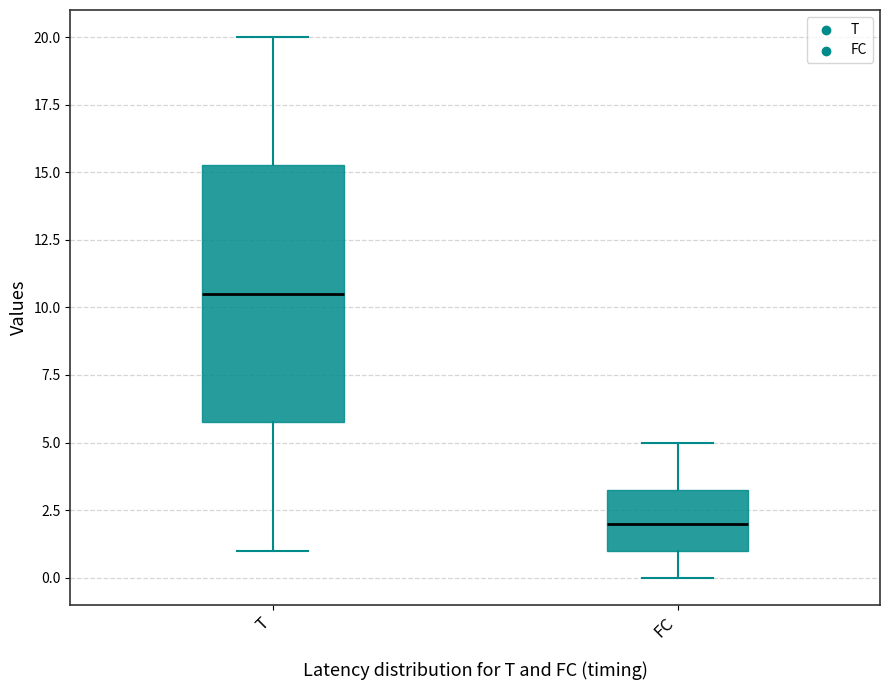

Reading left to right, read every box against the y-axis: the position of its median line, the range the box covers, and the ends of its whiskers. The values are not printed on the chart, so give them approximately, as read against the axis.

T: median 10.5, box 6.0 to 15.5, whiskers 1.0 to 20.0
FC: median 2.0, box 1.0 to 3.5, whiskers 0.0 to 5.0